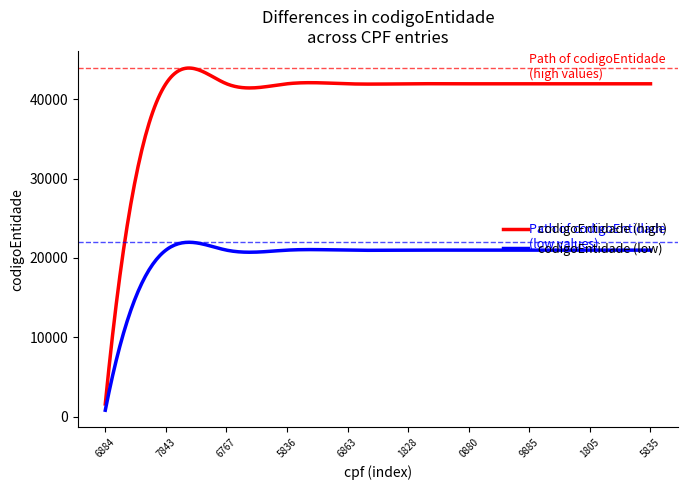

Which series has the largest total across all categories?

codigoEntidade (high)